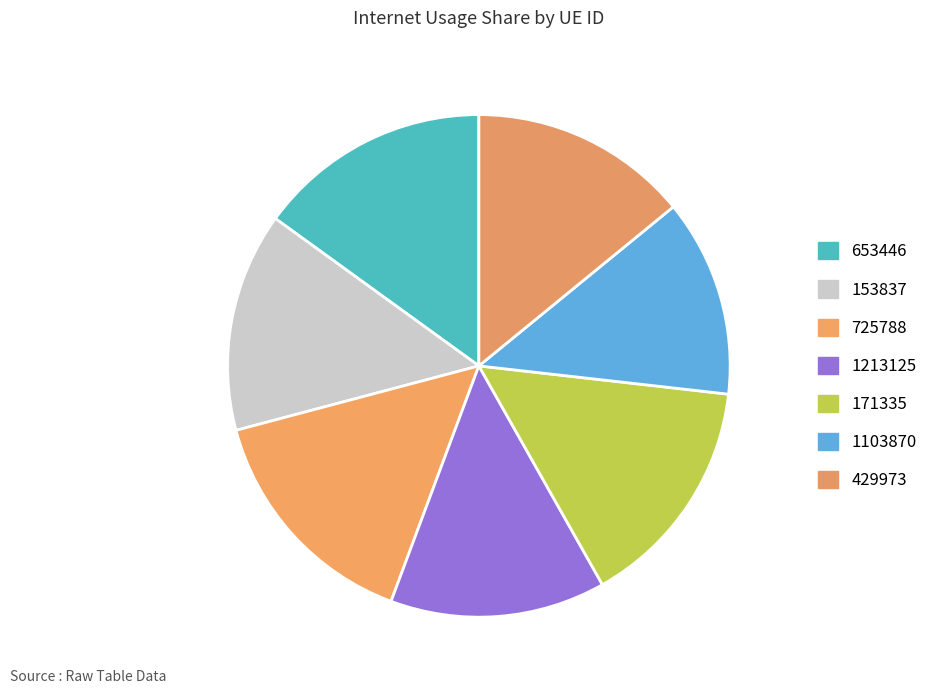

How many segments does this pie chart have?

7